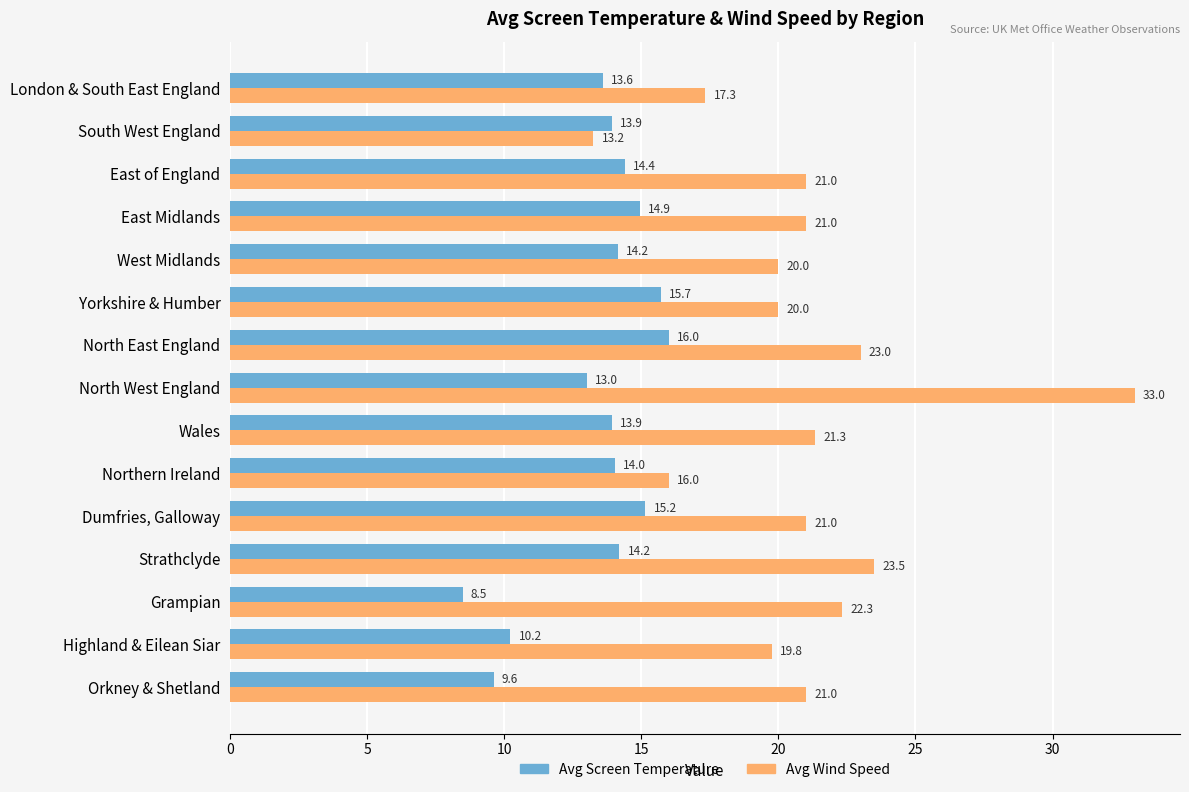

How many values in the Avg Wind Speed series are below 21?

6